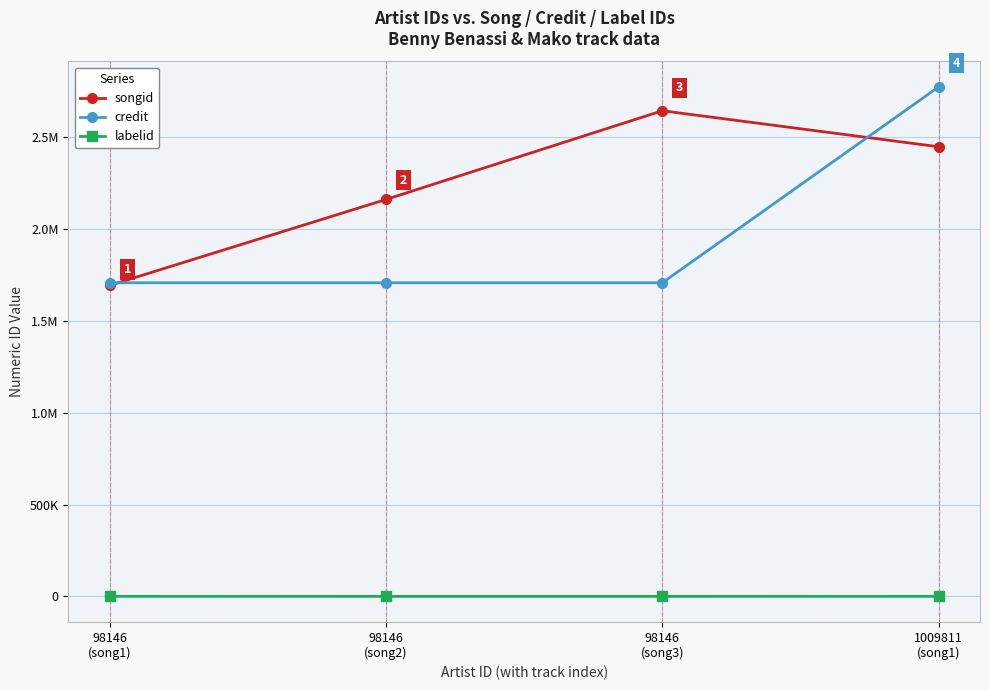

Is it true that labelid equals -2 at 98146
(song2)?

False